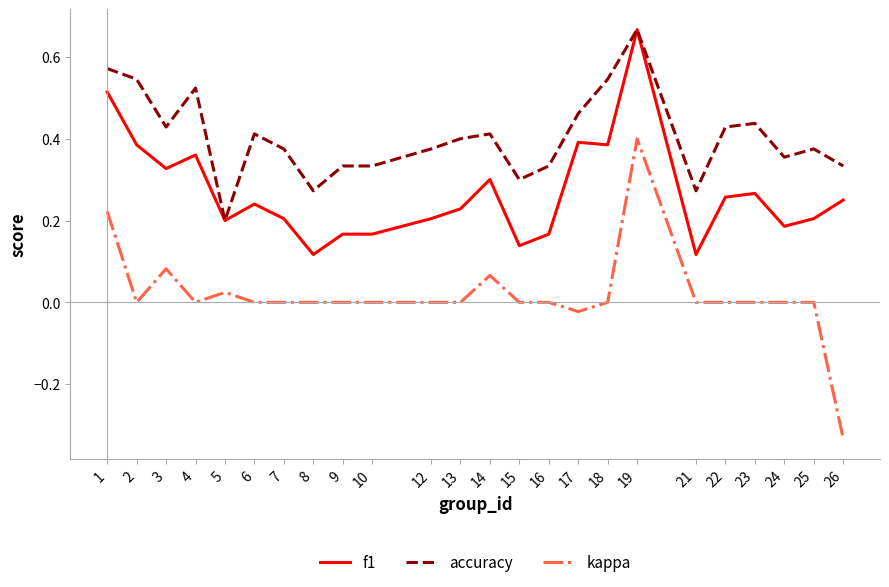

Which series has the largest total across all categories?

accuracy